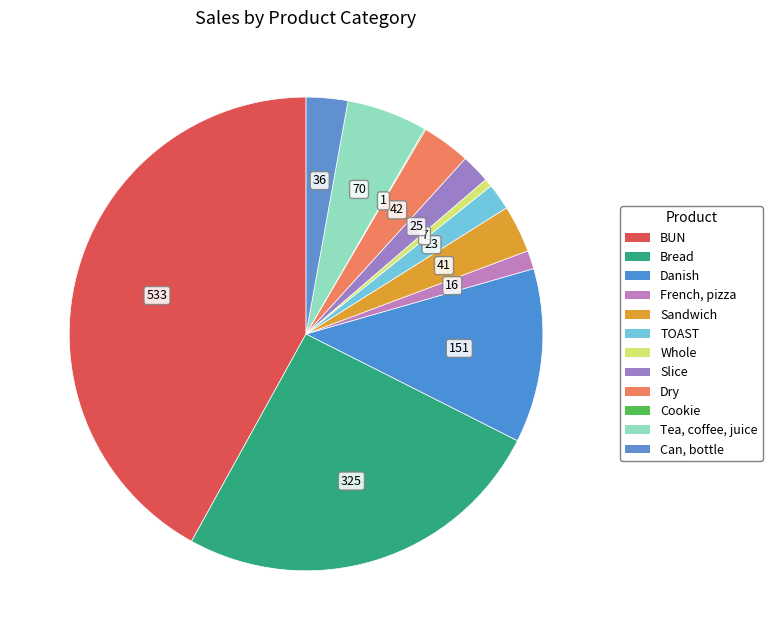

Which category has the smallest portion of the pie?

Cookie